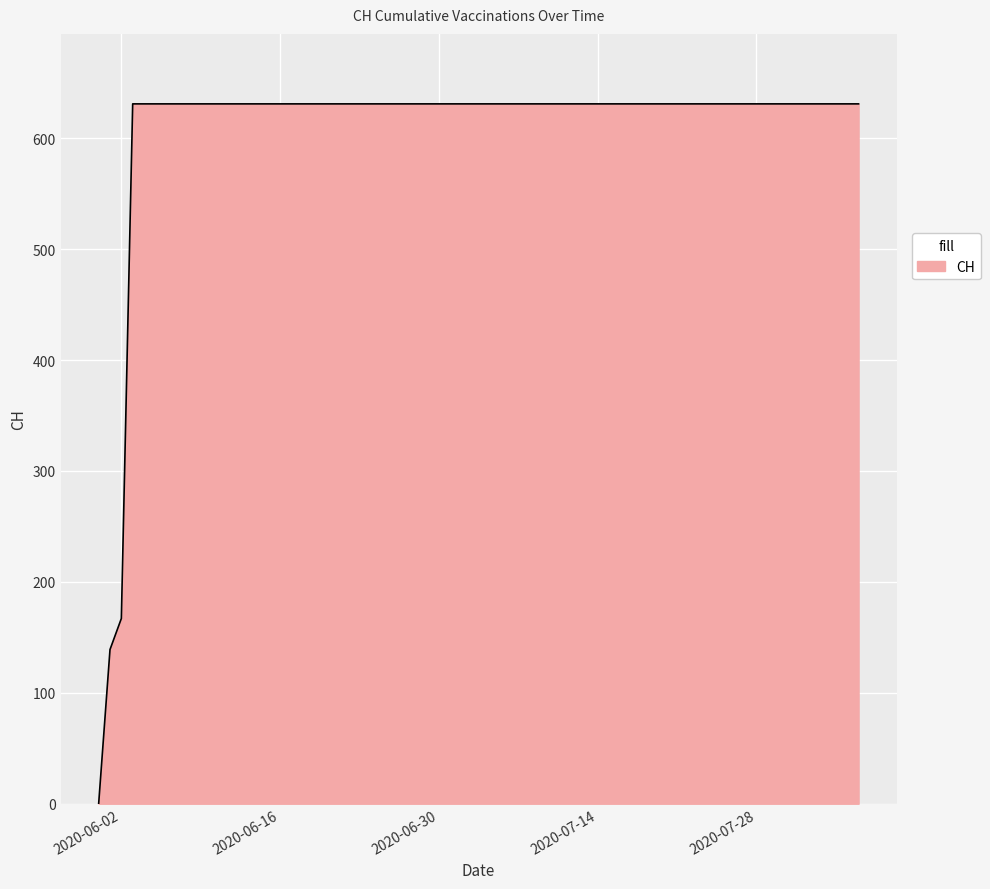

What is the maximum value shown in the chart?

631